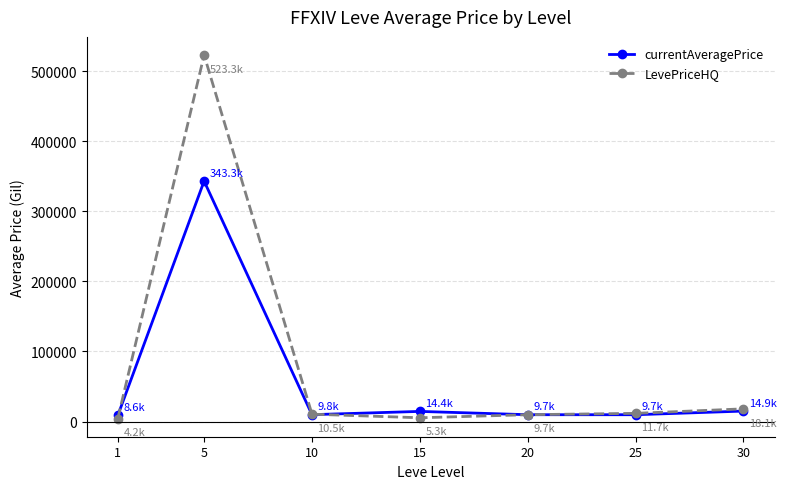

List the series in order of their overall mean, lowest first.

currentAveragePrice, LevePriceHQ